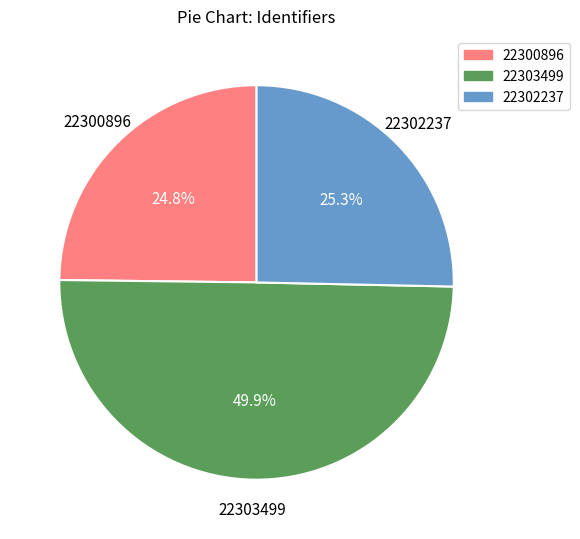

To the nearest percent, what is the average slice percentage?

33%